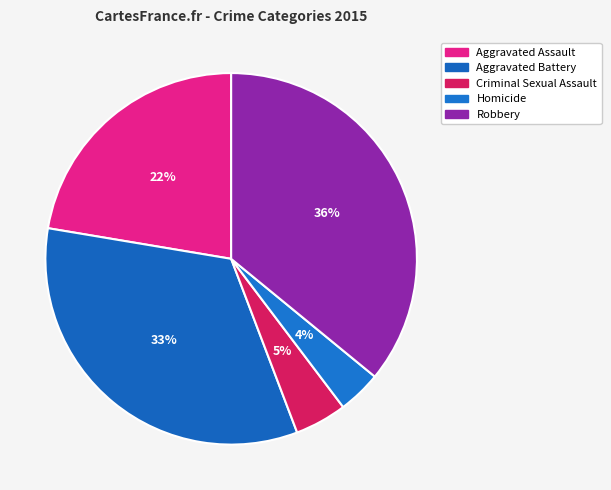

True or false: Criminal Sexual Assault accounts for 17% of the total.

False